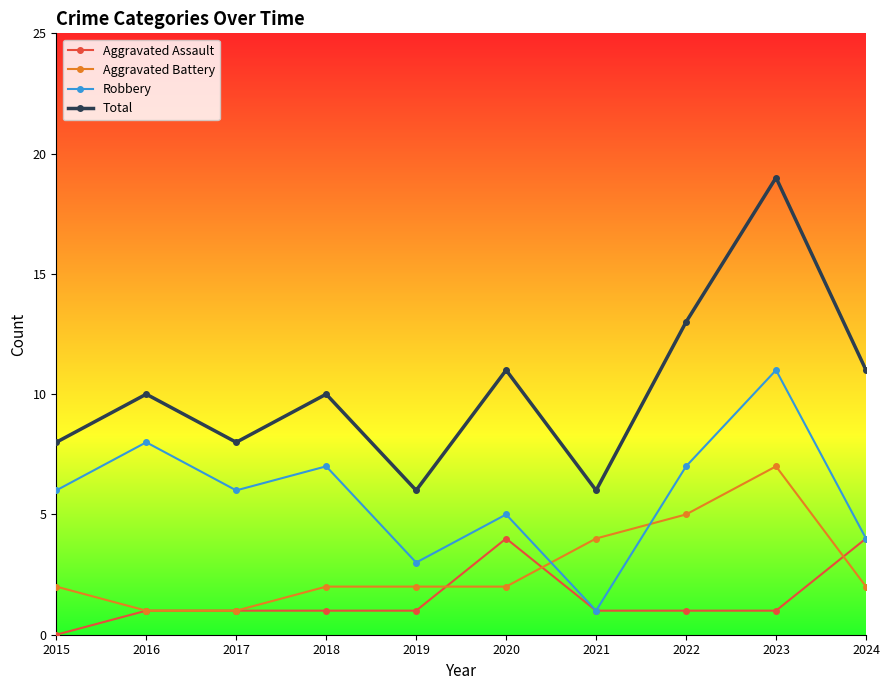

Reading right to left, what are all the values shown in this chart?

Aggravated Assault: 2024=4	2023=1	2022=1	2021=1	2020=4	2019=1	2018=1	2017=1	2016=1	2015=0
Aggravated Battery: 2024=2	2023=7	2022=5	2021=4	2020=2	2019=2	2018=2	2017=1	2016=1	2015=2
Robbery: 2024=4	2023=11	2022=7	2021=1	2020=5	2019=3	2018=7	2017=6	2016=8	2015=6
Total: 2024=11	2023=19	2022=13	2021=6	2020=11	2019=6	2018=10	2017=8	2016=10	2015=8